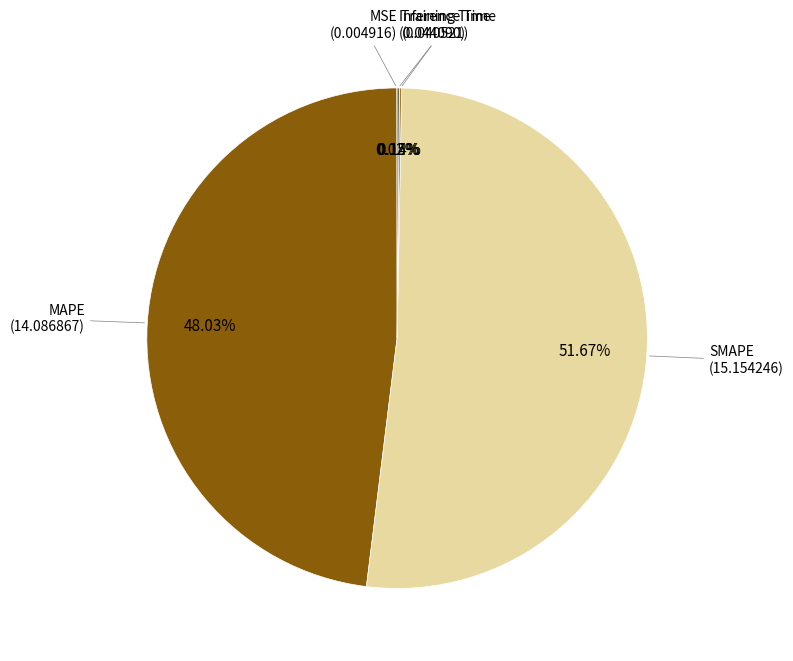

Is there any slice that represents more than half of the pie?

Yes